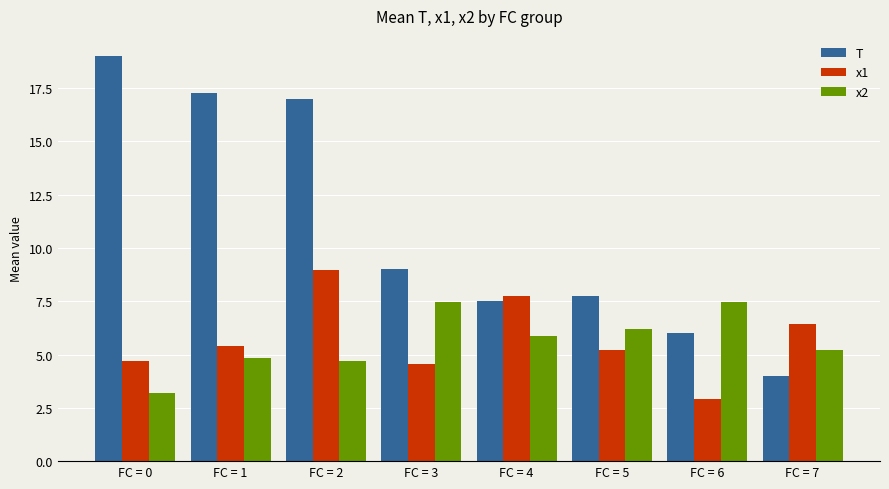

Which series has the largest range (max minus min)?

T